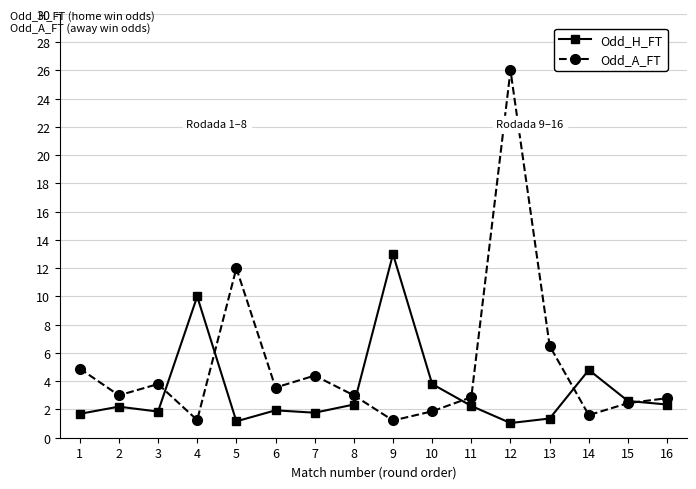

At which category does Odd_A_FT reach its first local peak?

3